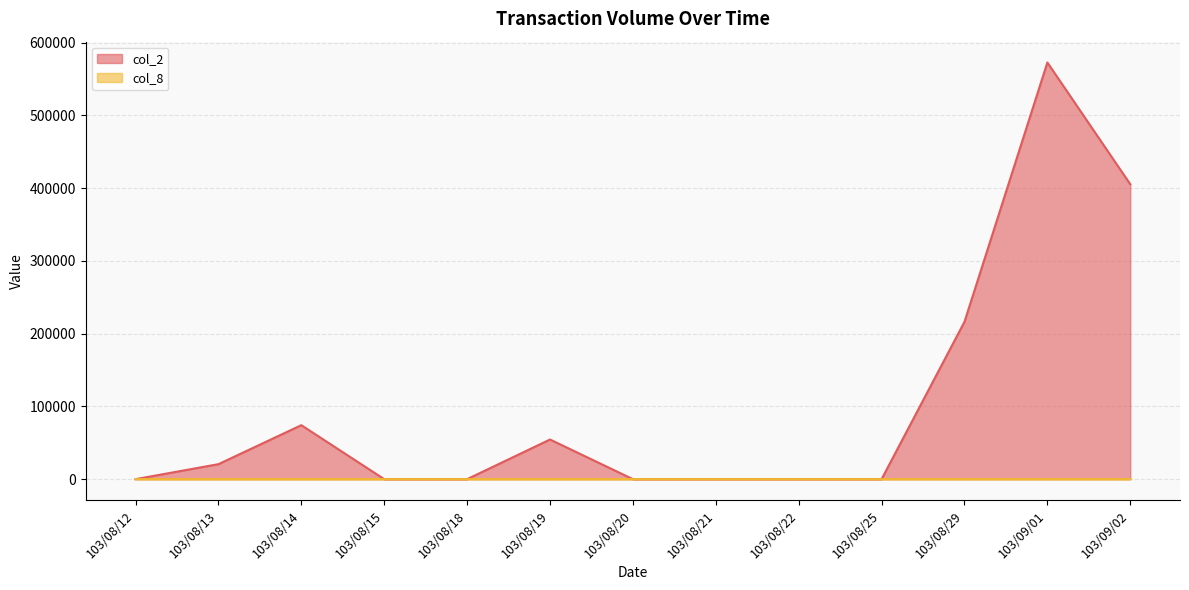

At how many categories does at least one series exceed 360843?

2